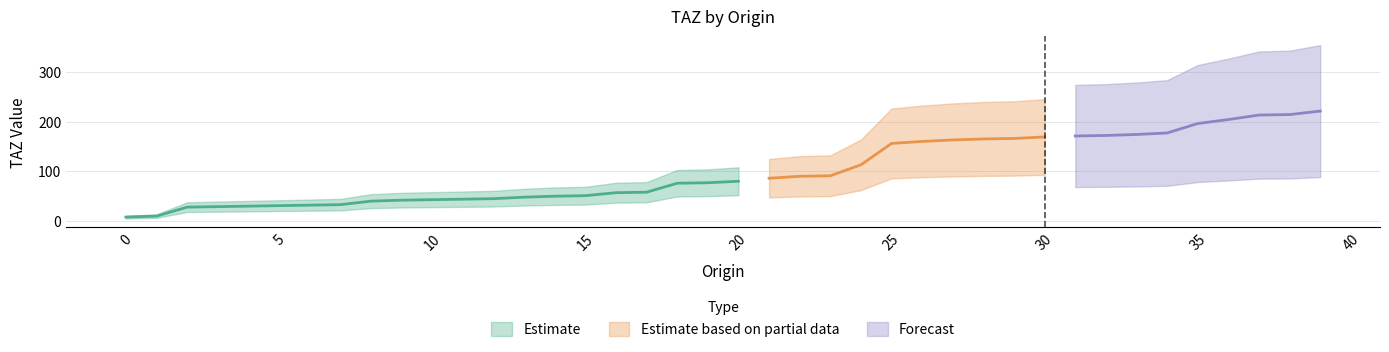

What is the difference between the maximum and minimum values?

213